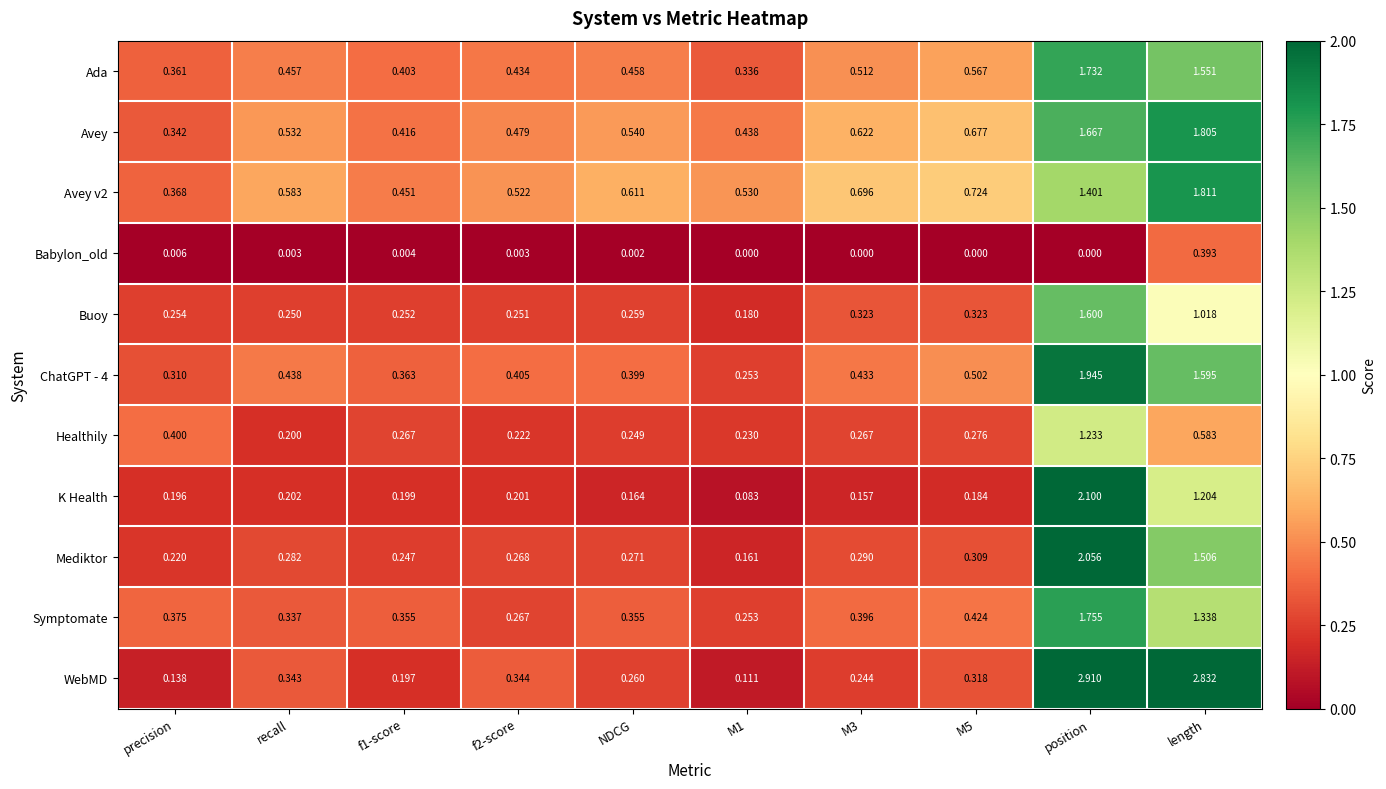

At NDCG, list the series in order from largest to smallest.

Avey v2, Avey, Ada, ChatGPT - 4, Symptomate, Mediktor, WebMD, Buoy, Healthily, K Health, Babylon_old